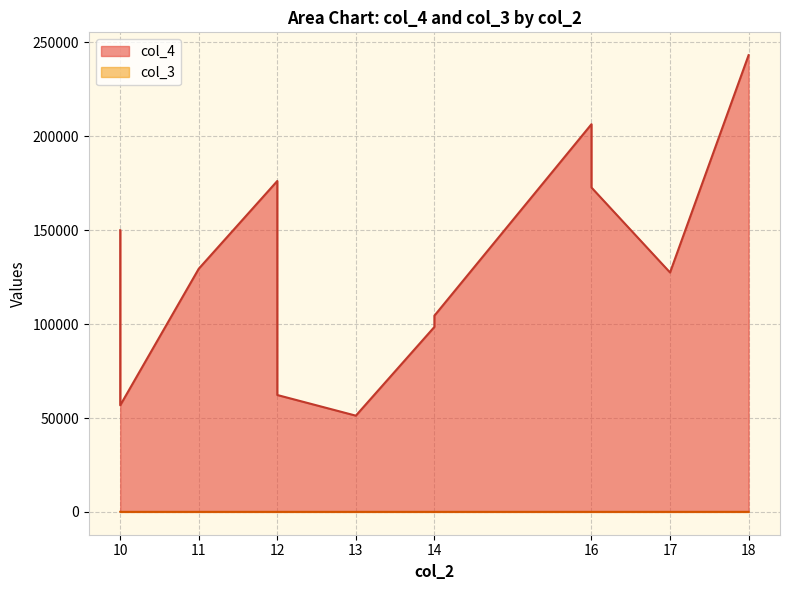

What is the minimum value shown in the chart?

7